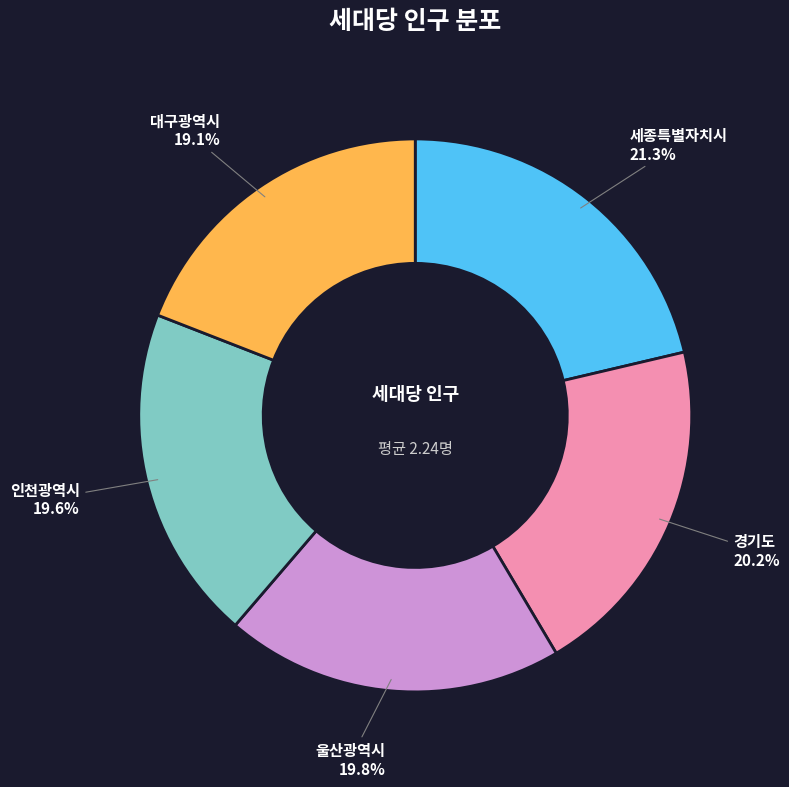

Does any single category account for the majority?

No